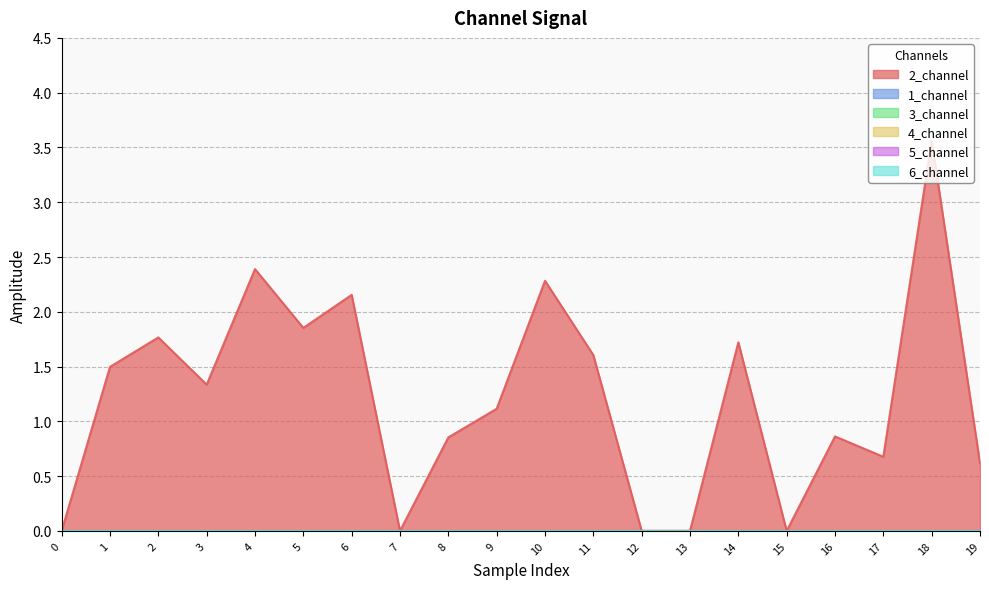

Reading right to left, list all the values displayed in this chart.

2_channel: 0.6	3.6	0.7	0.9	0.0	1.7	0.0	0.0	1.6	2.3	1.1	0.9	0.0	2.2	1.9	2.4	1.3	1.8	1.5	0.0
1_channel: 0.0	0.0	0.0	0.0	0.0	0.0	0.0	0.0	0.0	0.0	0.0	0.0	0.0	0.0	0.0	0.0	0.0	0.0	0.0	0.0
3_channel: 0.0	0.0	0.0	0.0	0.0	0.0	0.0	0.0	0.0	0.0	0.0	0.0	0.0	0.0	0.0	0.0	0.0	0.0	0.0	0.0
4_channel: 0.0	0.0	0.0	0.0	0.0	0.0	0.0	0.0	0.0	0.0	0.0	0.0	0.0	0.0	0.0	0.0	0.0	0.0	0.0	0.0
5_channel: 0.0	0.0	0.0	0.0	0.0	0.0	0.0	0.0	0.0	0.0	0.0	0.0	0.0	0.0	0.0	0.0	0.0	0.0	0.0	0.0
6_channel: 0.0	0.0	0.0	0.0	0.0	0.0	0.0	0.0	0.0	0.0	0.0	0.0	0.0	0.0	0.0	0.0	0.0	0.0	0.0	0.0